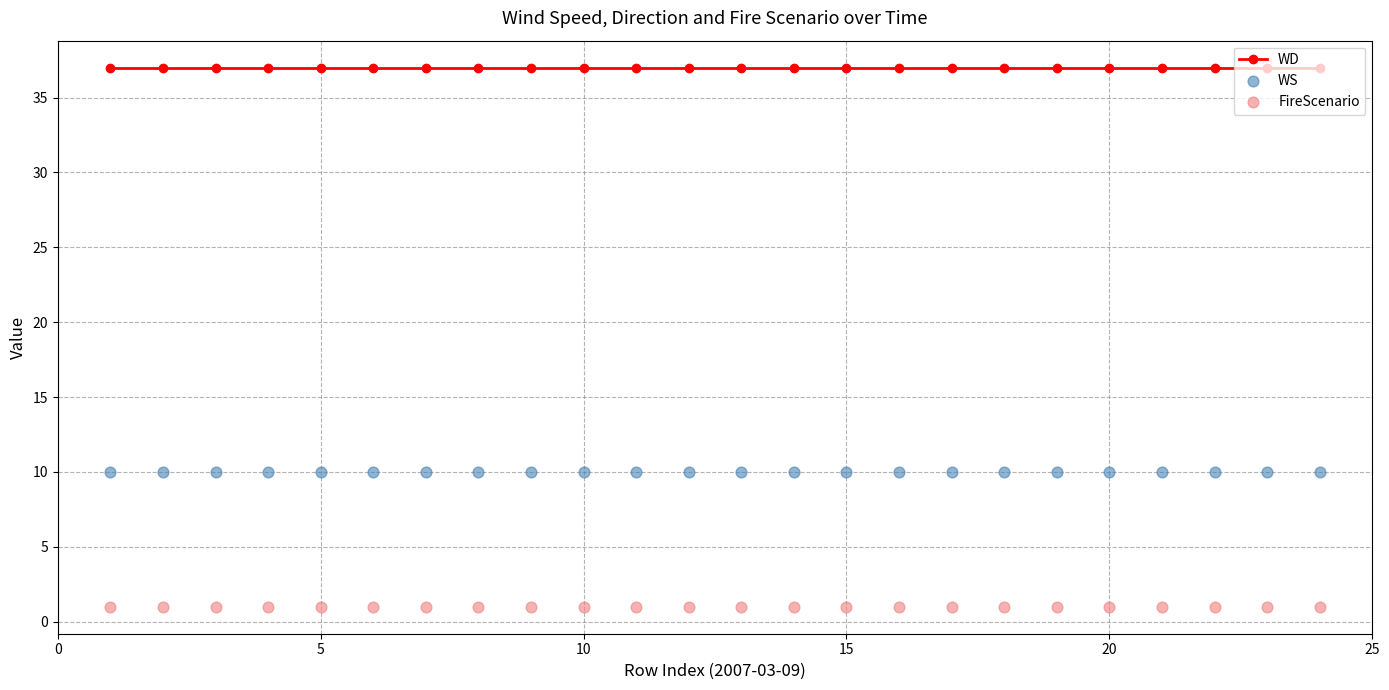

What is the total value across all series at 5?

48